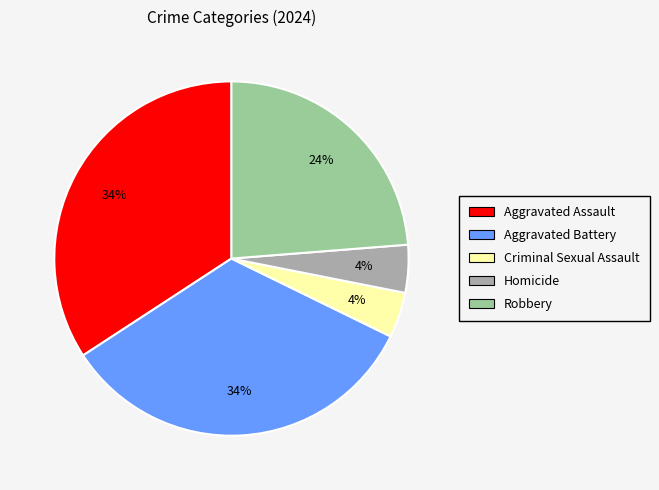

How many slices are in this pie chart?

5